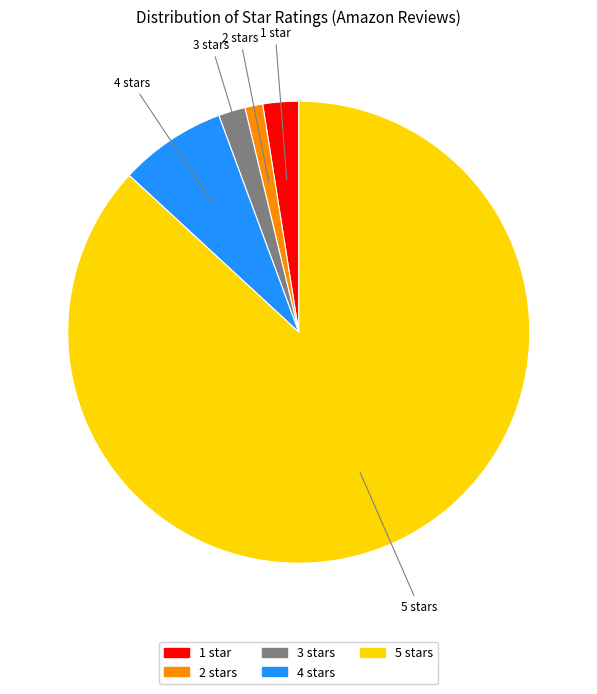

Approximately how many times larger is the value at 2 stars compared to 1 star?

0.5